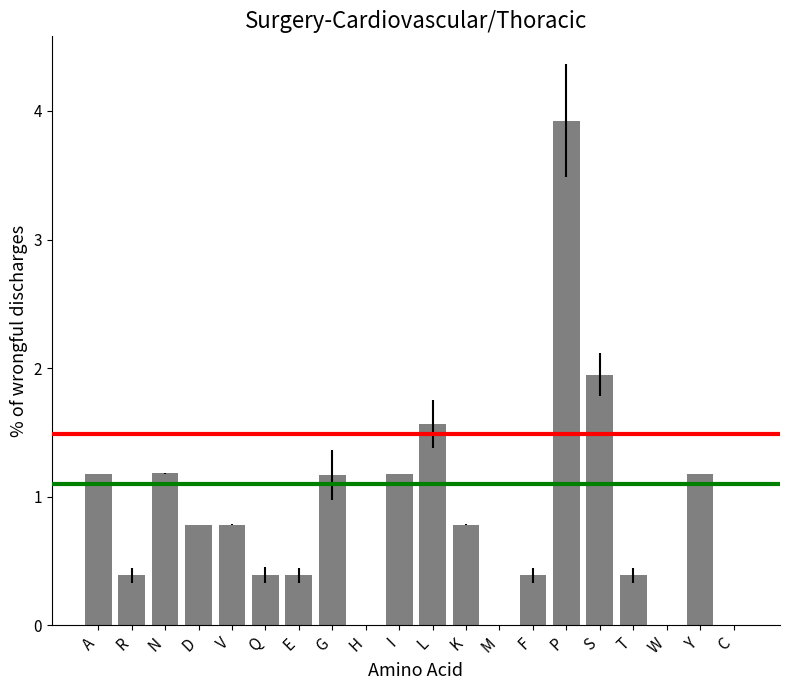

The chart shows a value of 1.2 at K. True or false?

False